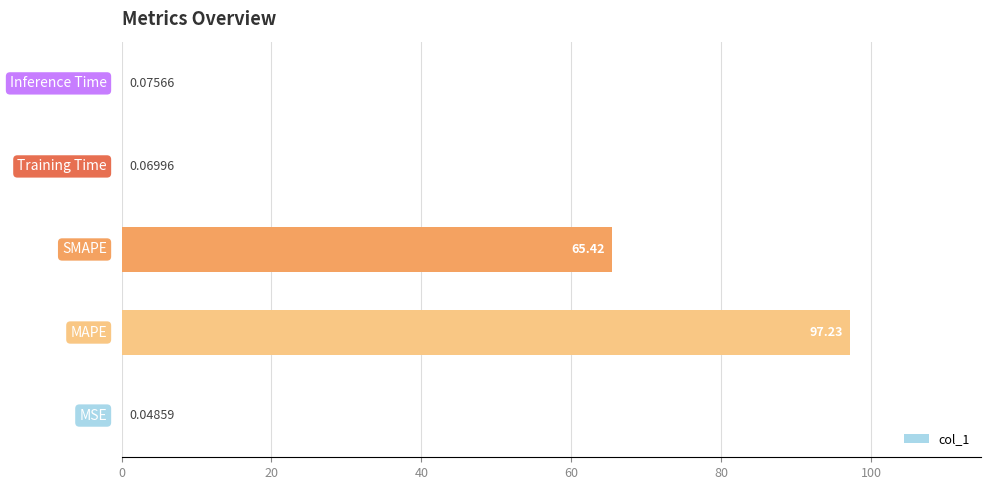

What is the average value?

32.6